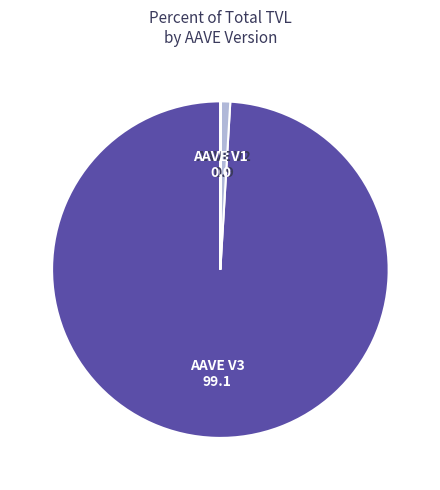

Which category has the biggest portion of the pie?

AAVE V3